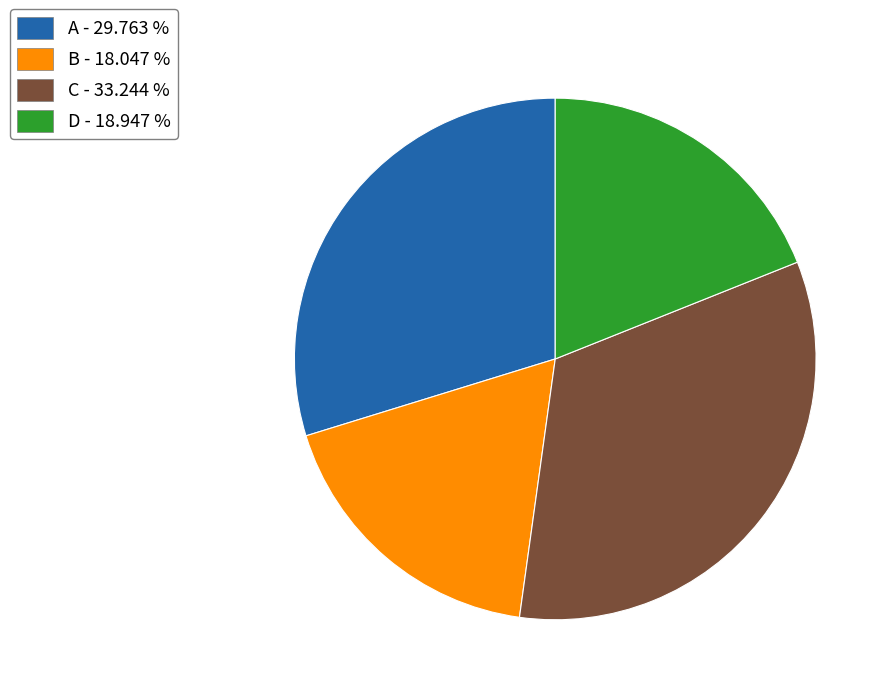

Does any single category account for the majority?

No